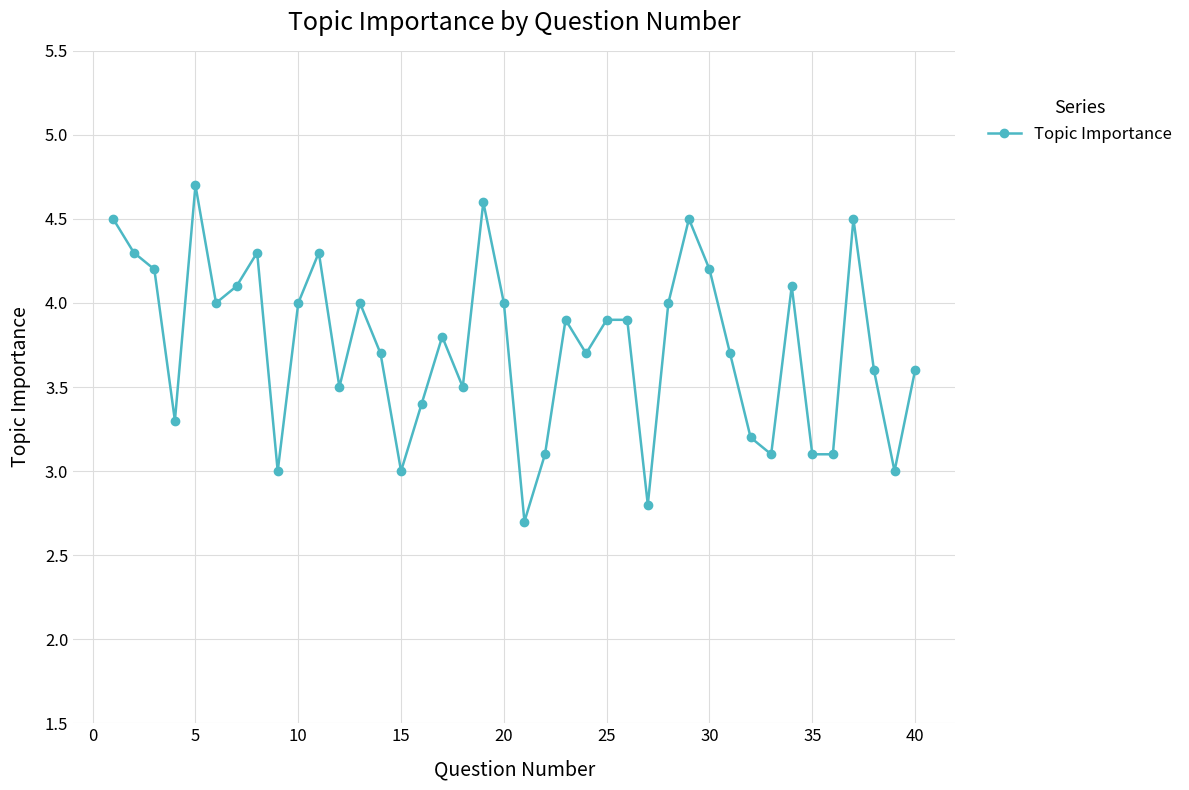

What is the value of the 17th point from the left?

3.8